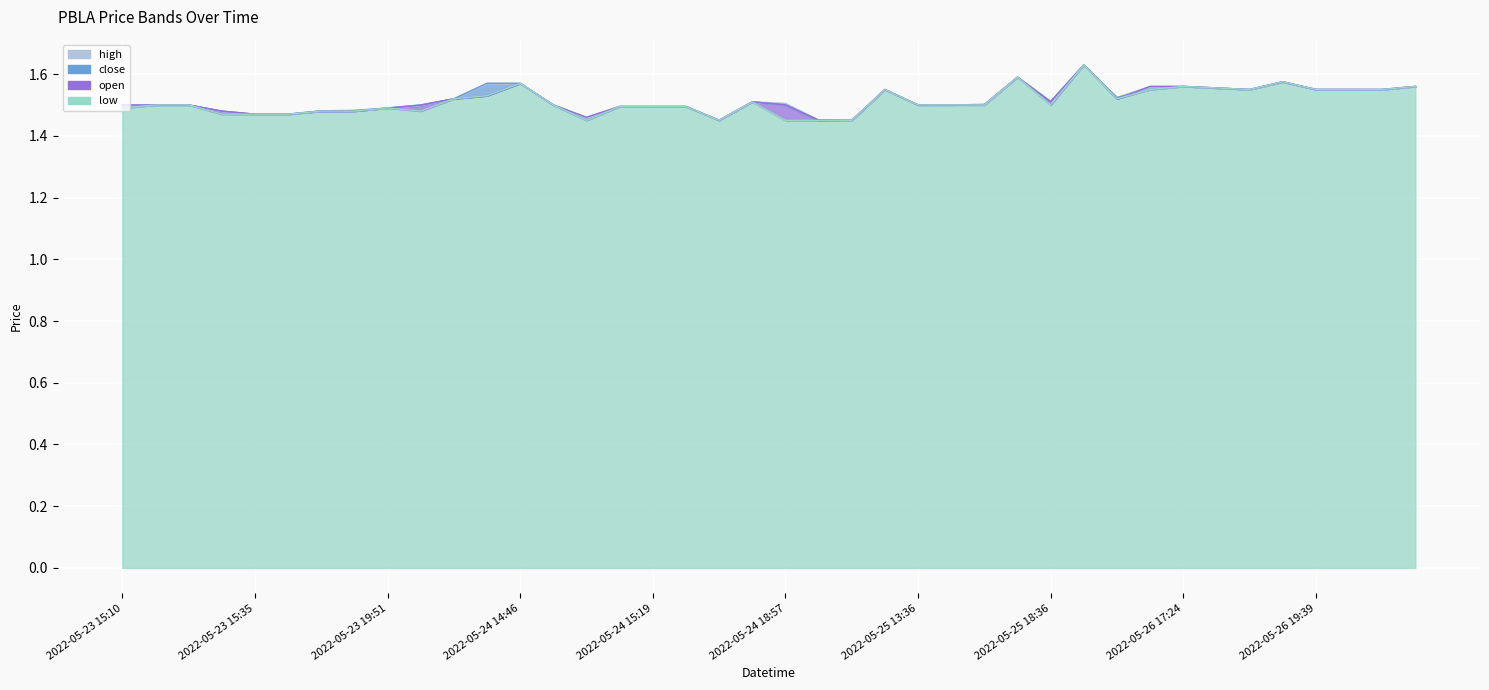

What value does the low series have at 2022-05-23 19:51?

1.5